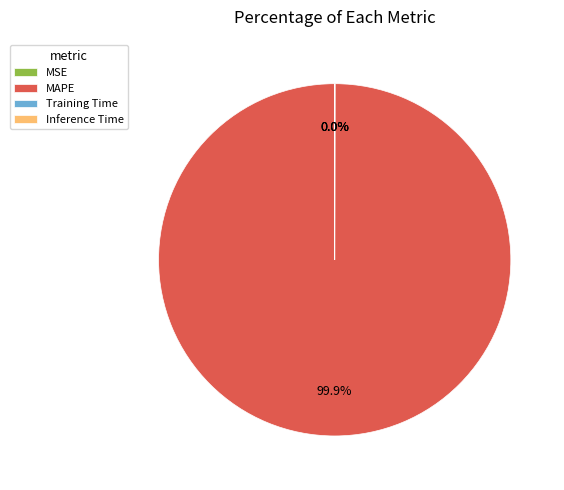

Which category has the biggest portion of the pie?

MAPE